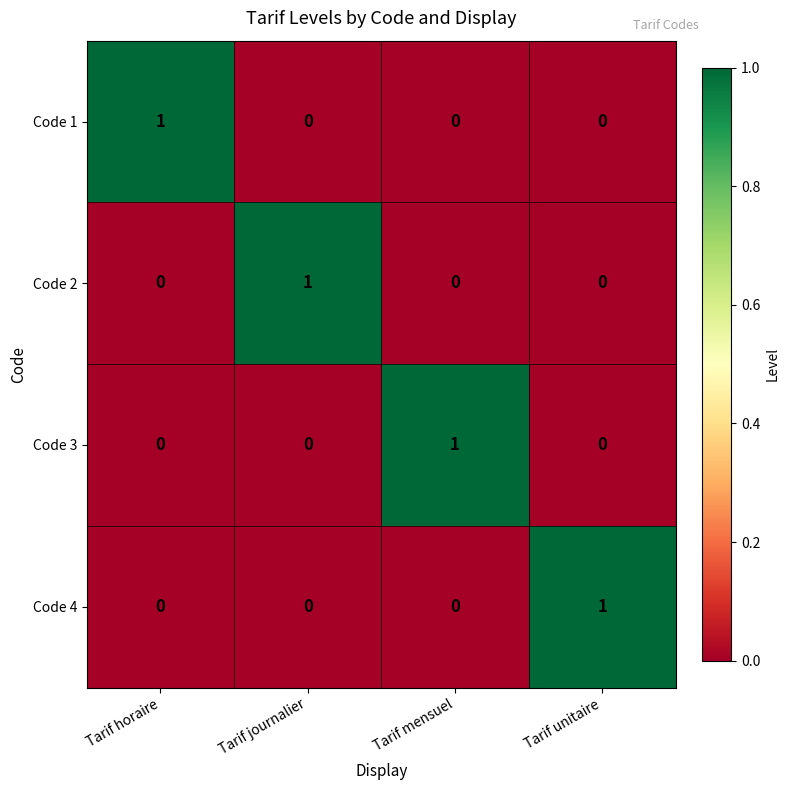

The value of Code 3 at Tarif horaire is -1. True or false?

False